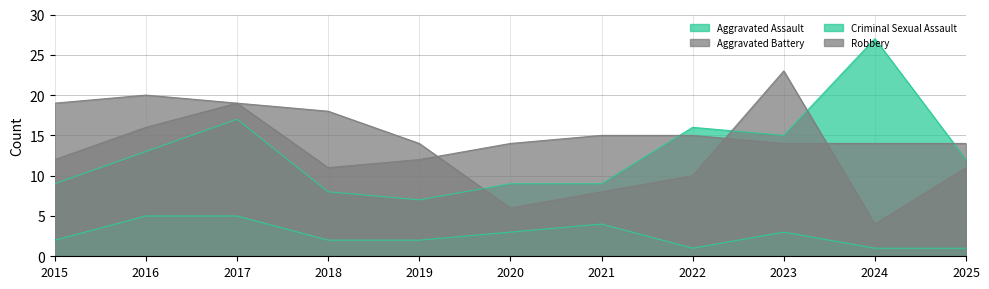

What are all the series names shown in the legend?

Aggravated Assault, Aggravated Battery, Criminal Sexual Assault, Robbery